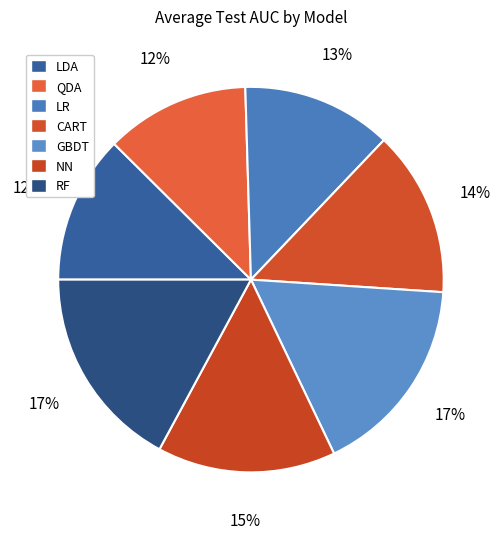

Combined, what portion of the pie is LR and NN?

27.6%